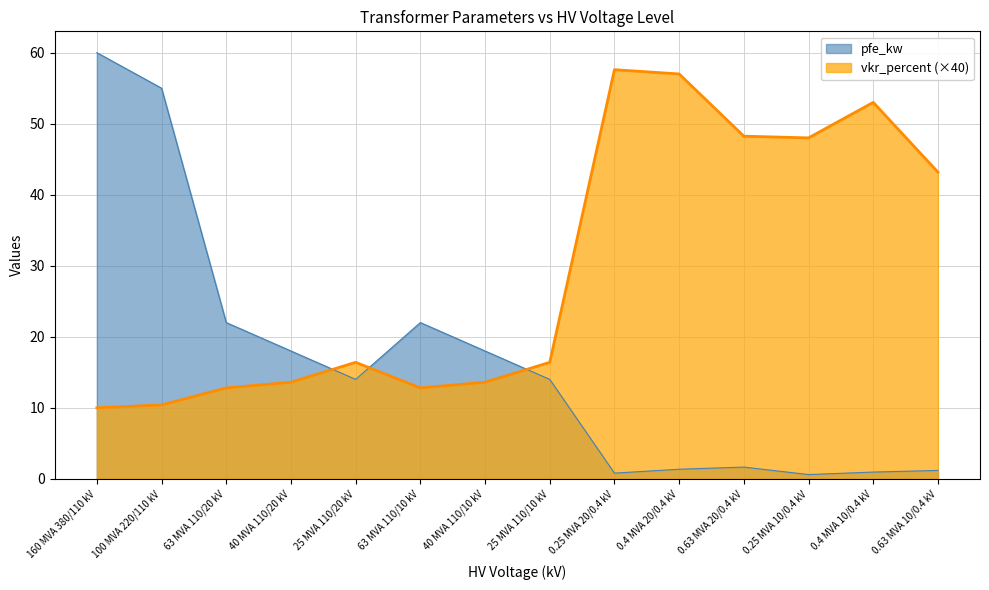

True or false: vkr_percent has a value of 66.7 at 0.63 MVA 20/0.4 kV.

False